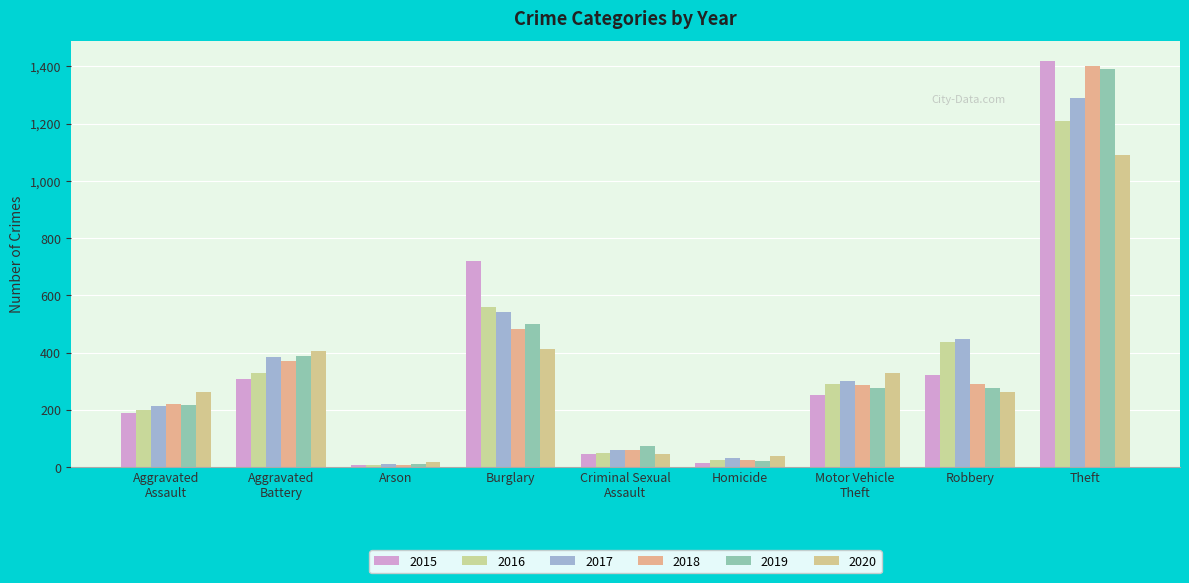

Read the 2016 value at Motor Vehicle
Theft.

289